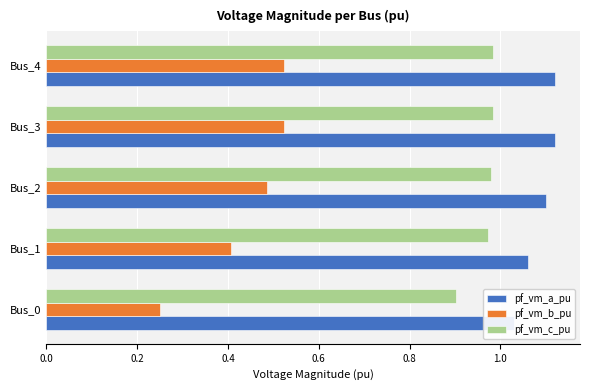

What is the average value of the pf_vm_c_pu series?

1.0